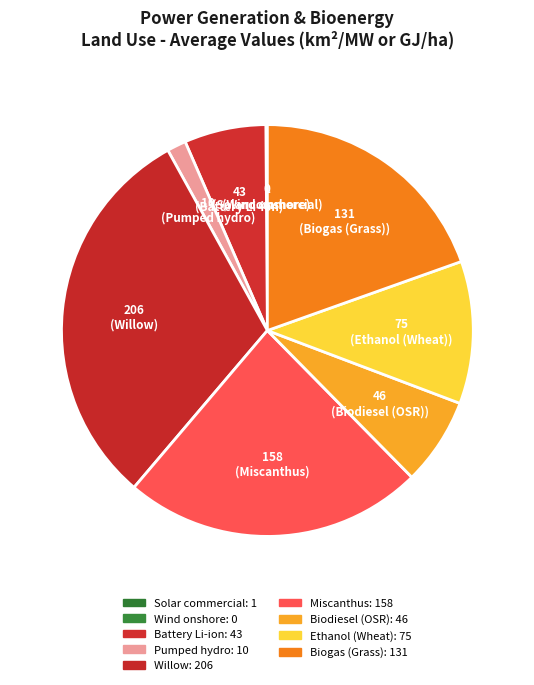

To the nearest percent, what is the difference between the largest and smallest slice percentages?

31%